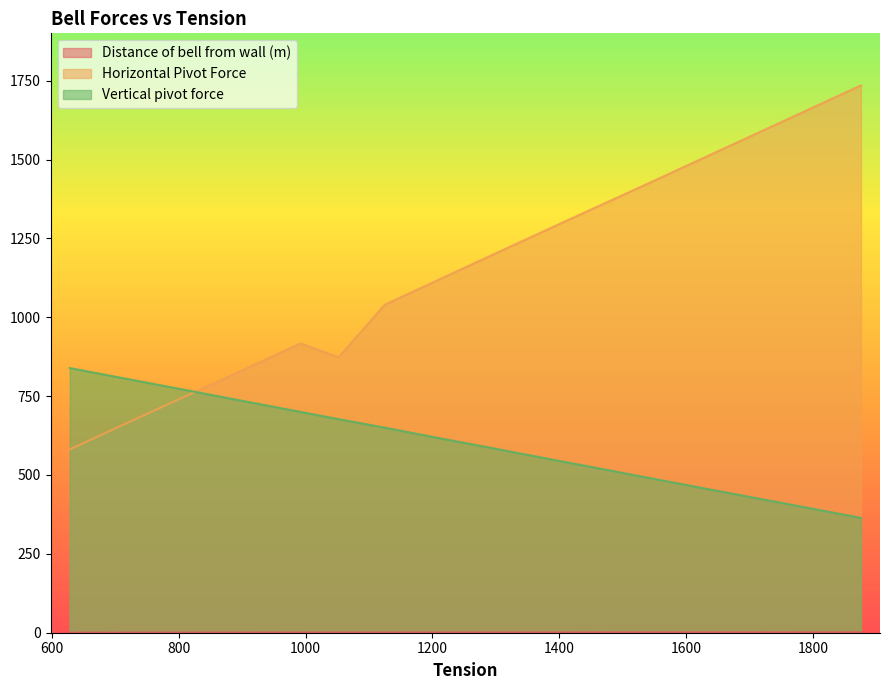

At how many categories does at least one series exceed 1435?

3